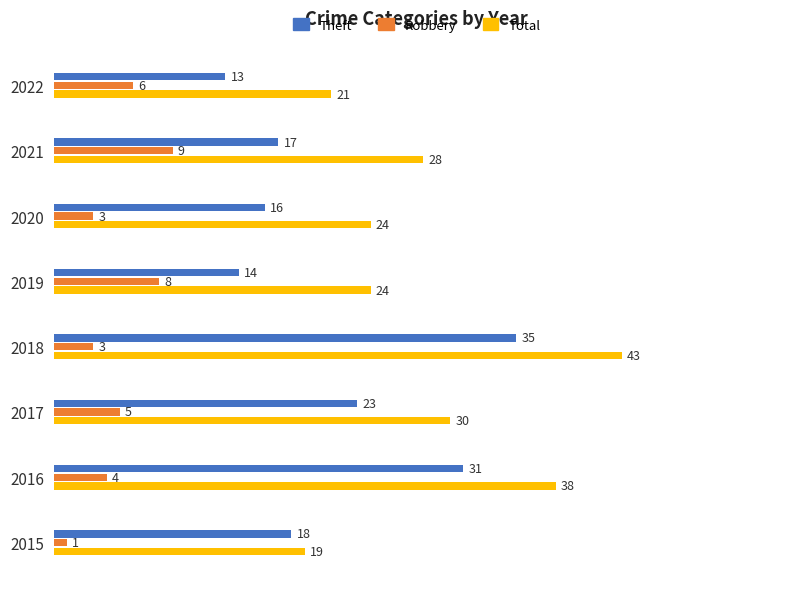

The Total series shows 18 at 2017. True or false?

False